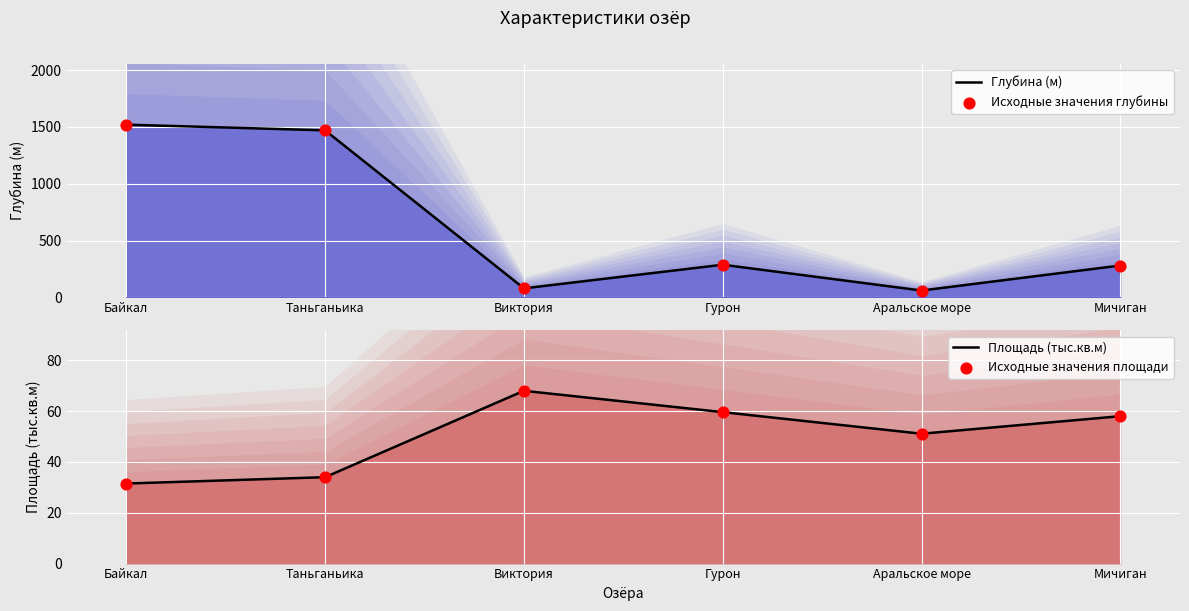

At which category is the sum across all series the highest?

Байкал